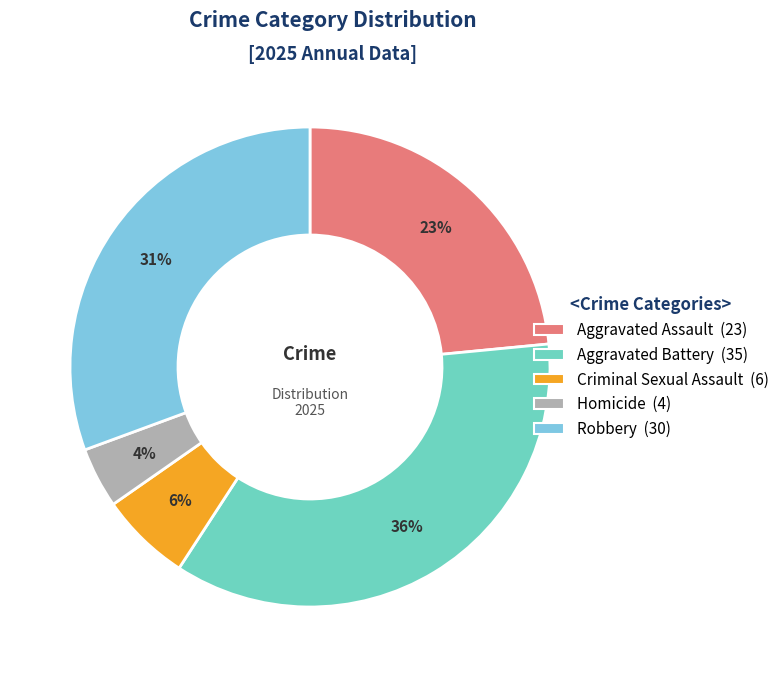

To the nearest percent, what is the difference between the Criminal Sexual Assault and Aggravated Assault slice percentages?

17%